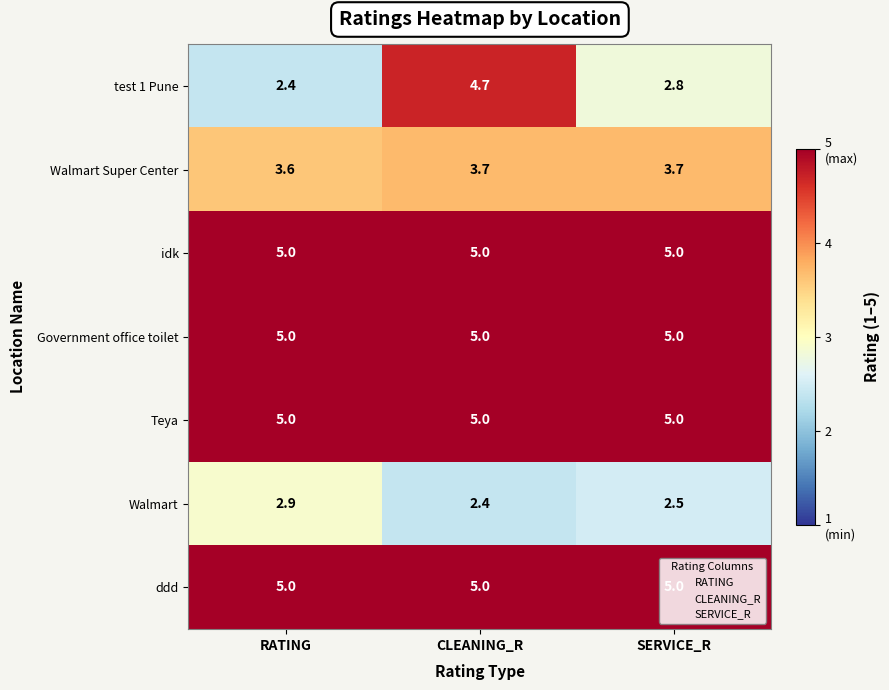

At which label is test 1 Pune closest to 3?

SERVICE_R